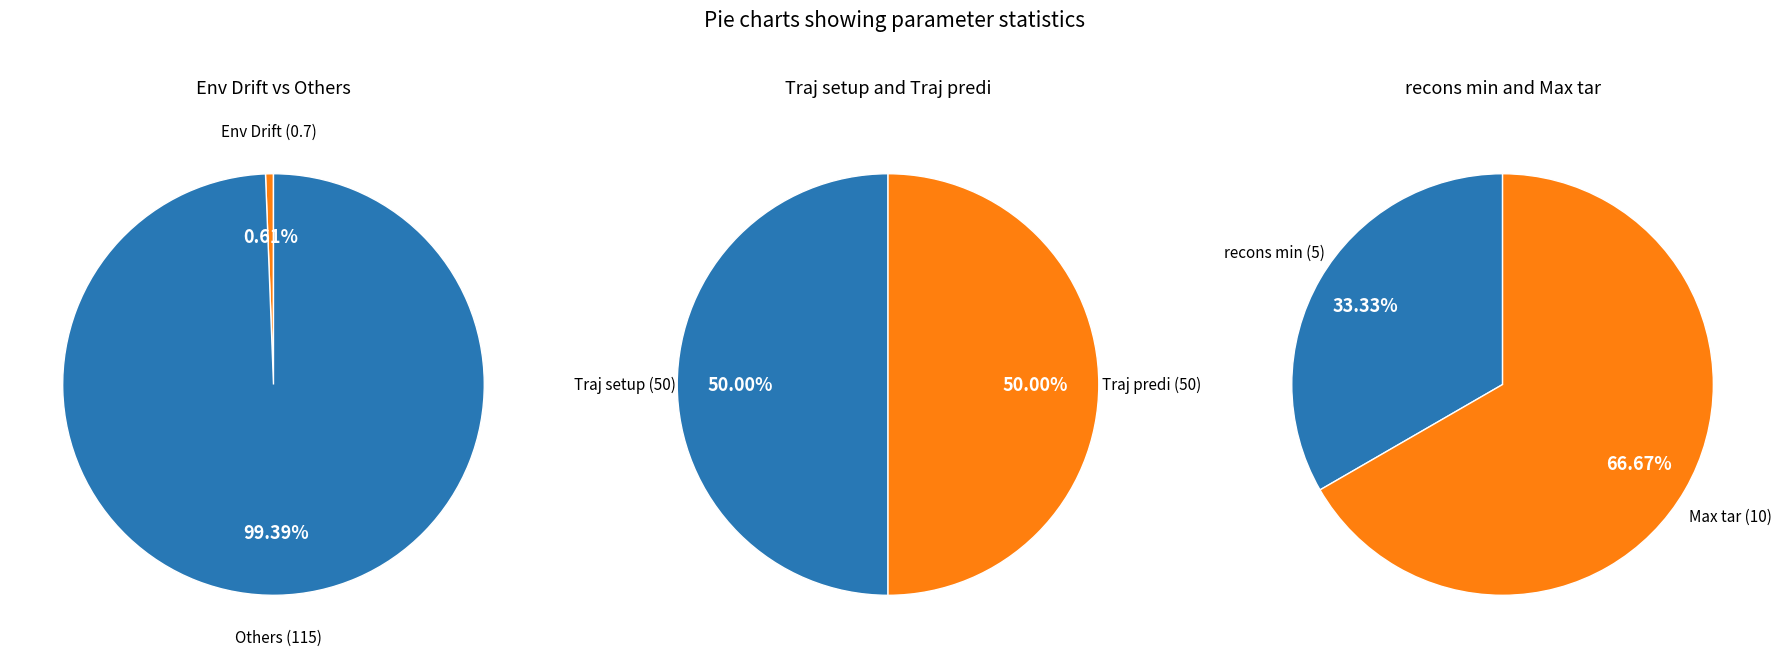

What is the ratio of the value at Traj setup to the value at recons min?

10.0